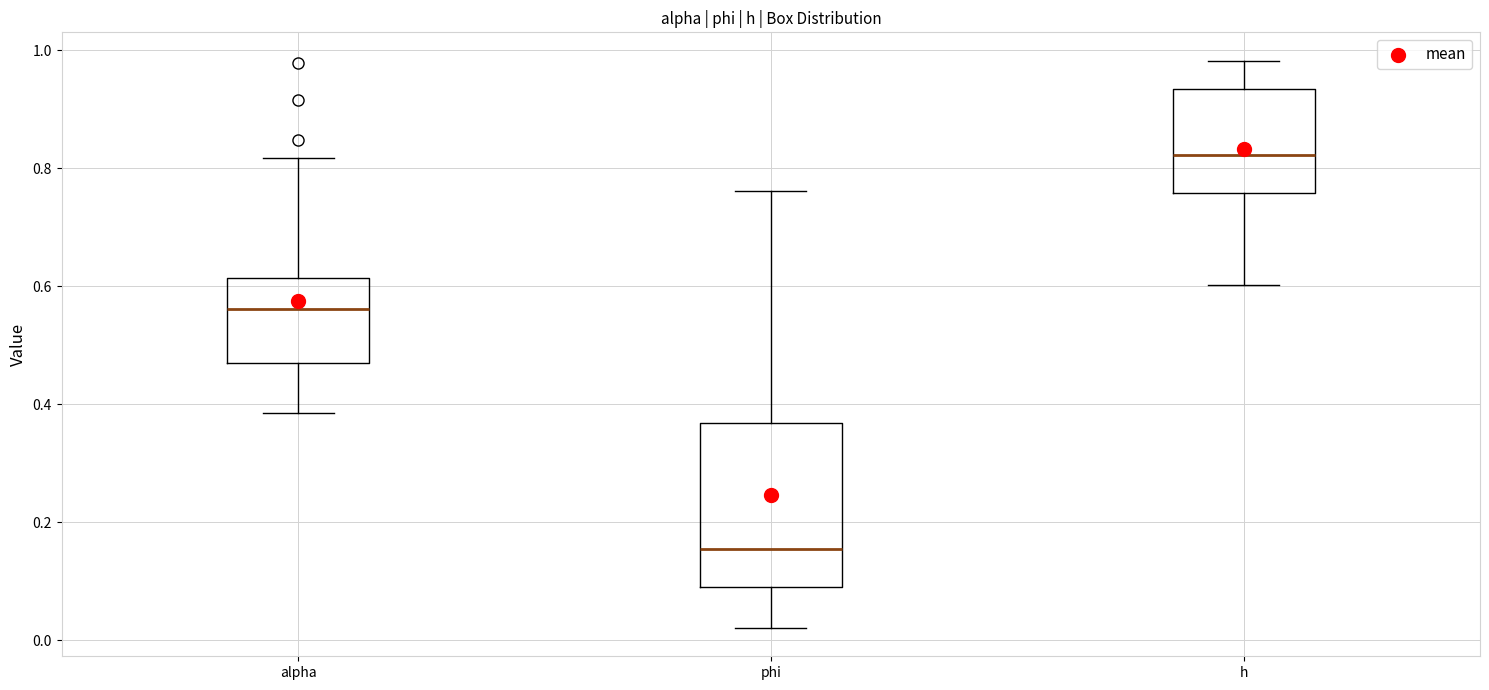

Which box is the tallest, from its lower edge to its upper edge?

phi